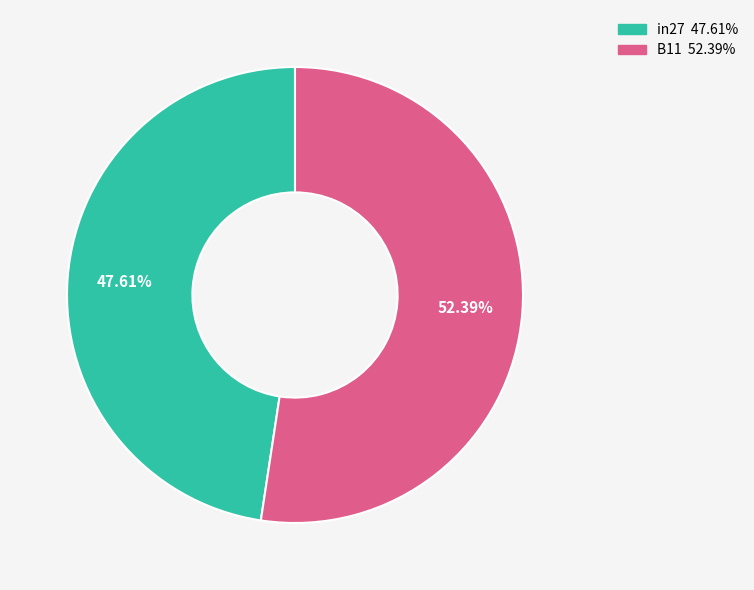

Which slice is the smallest?

in27